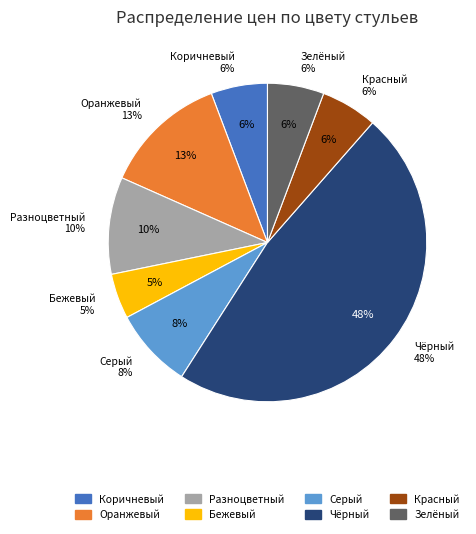

Which slice is the smallest?

Бежевый